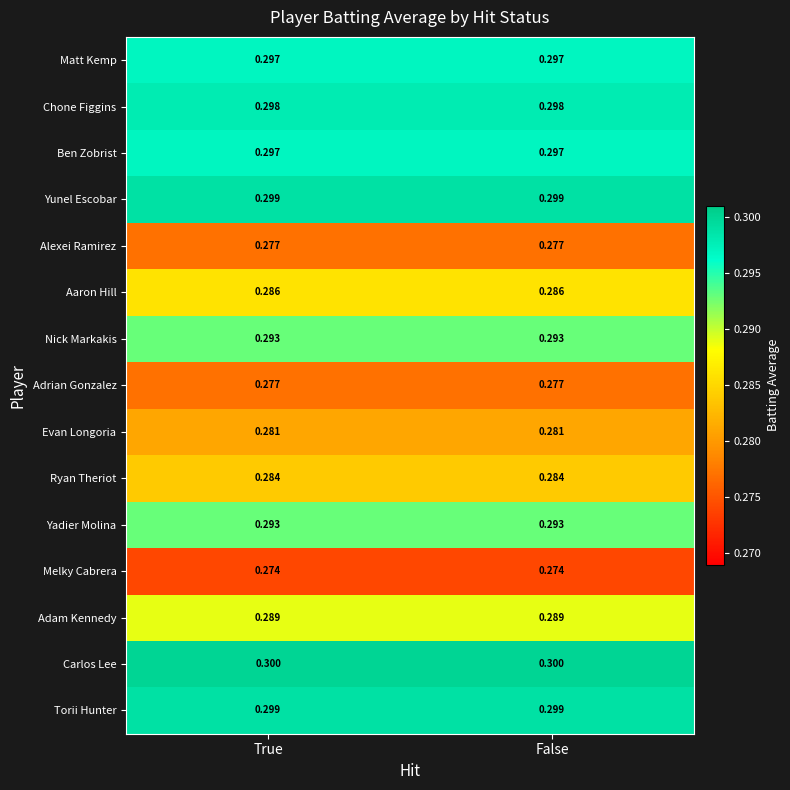

Is the value of Torii Hunter at True greater than the value of Carlos Lee at False?

No